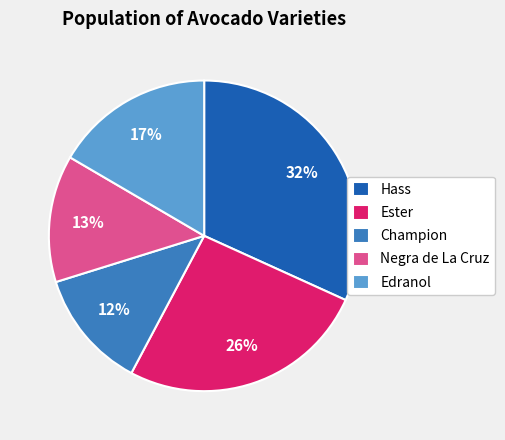

Which category has the smallest portion of the pie?

Champion